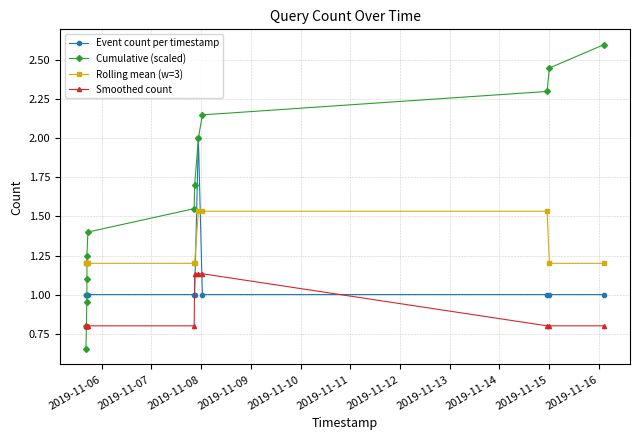

List the series in order of their peak value, highest first.

Cumulative (scaled), Event count per timestamp, Rolling mean (w=3), Smoothed count